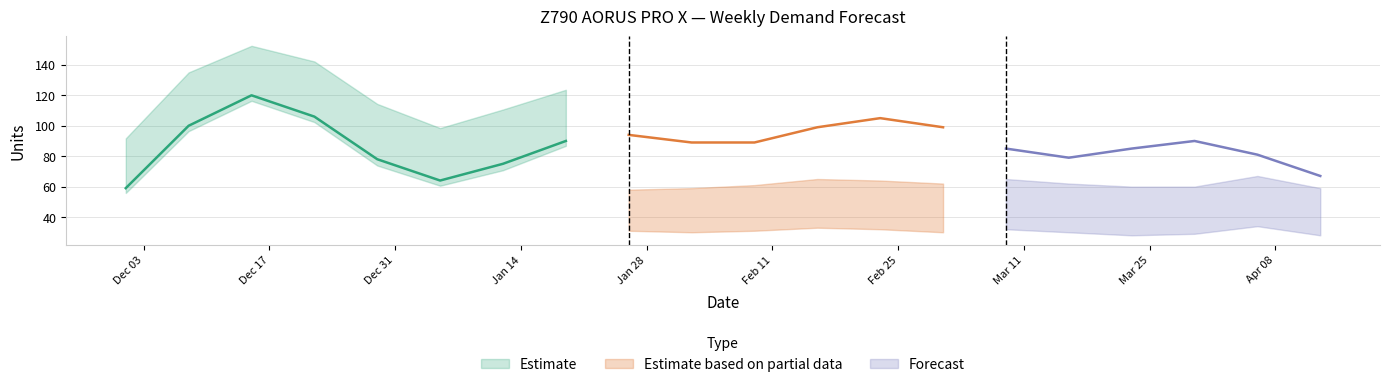

At which category does Prophet Forecast reach its first local peak?

2024-12-15